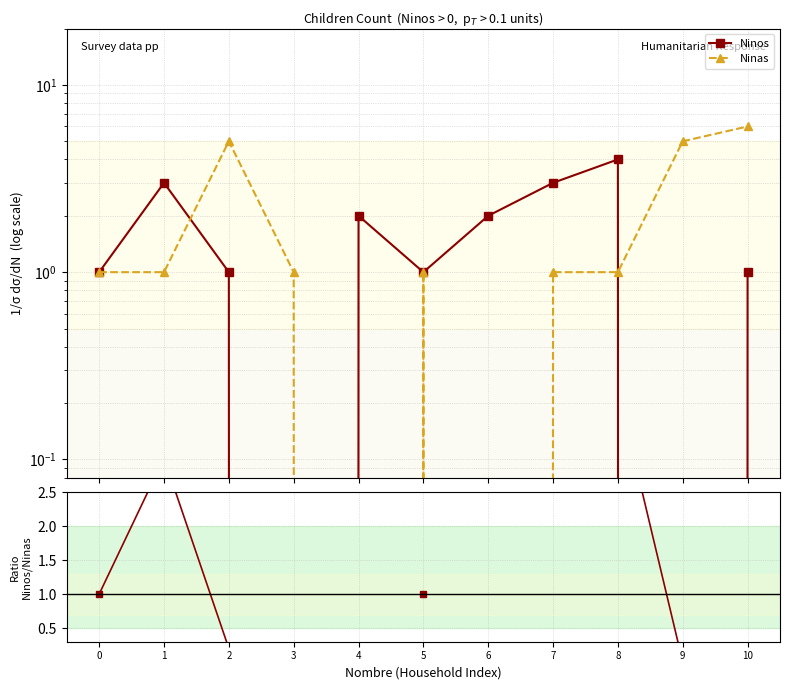

List the labels in order of Ninas value, largest first.

10, 2, 9, 0, 1, 3, 5, 7, 8, 4, 6